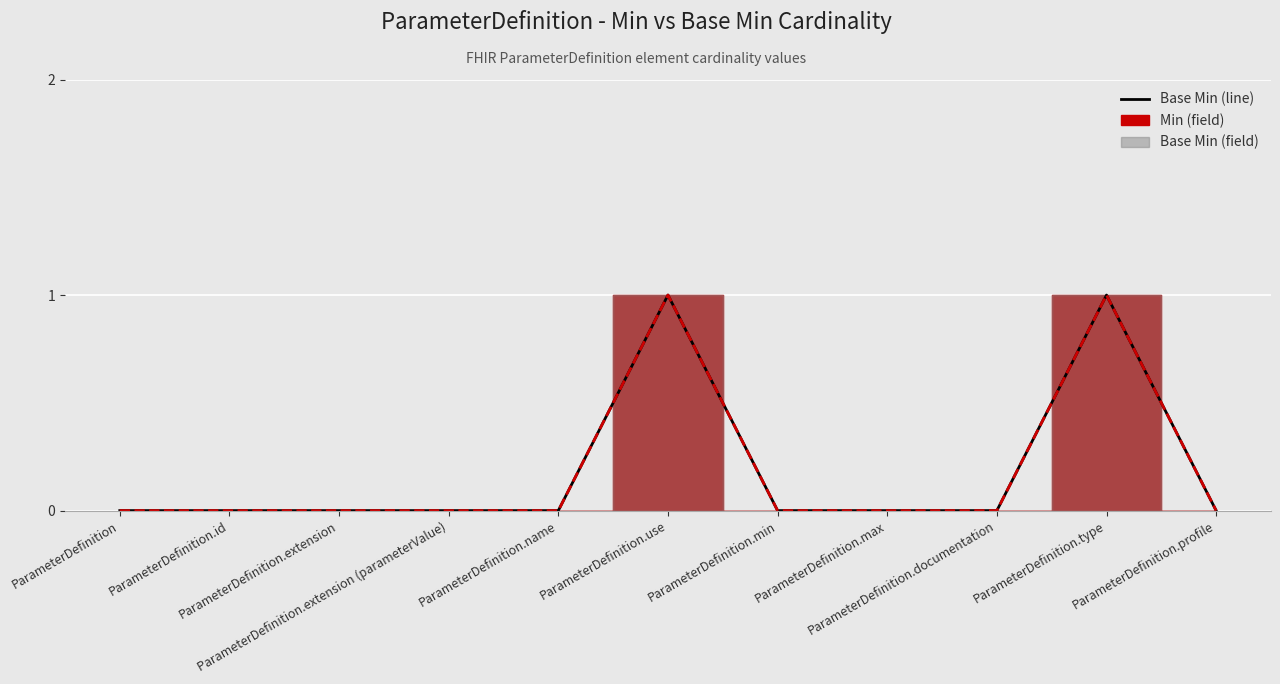

How many interior local peaks does the Min (line) series have?

2